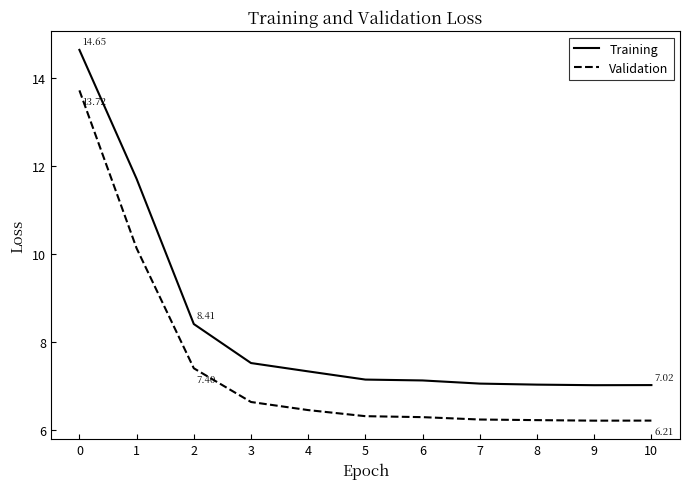

What are all the series names shown in the legend?

Training, Validation